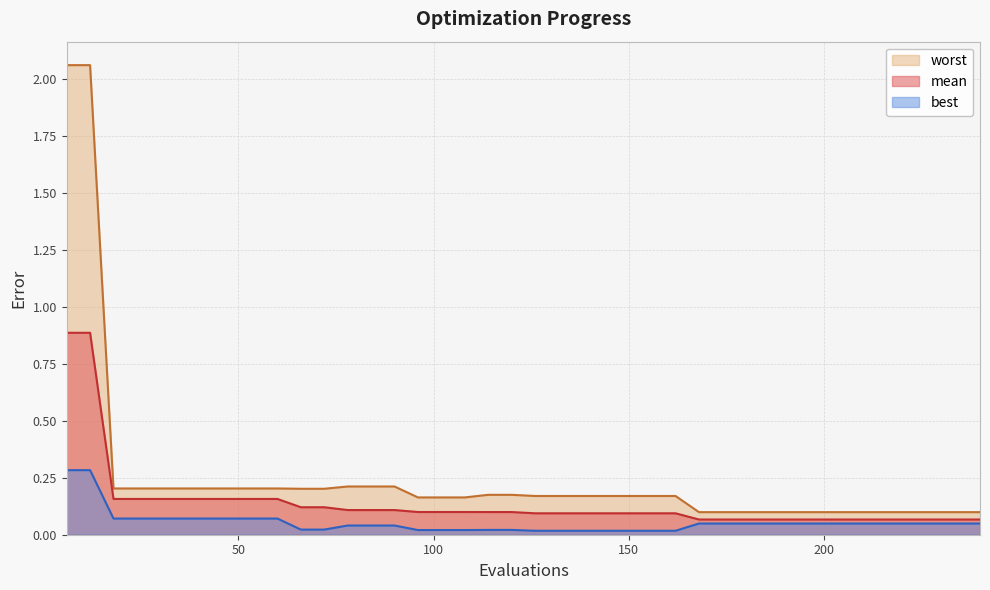

What is the maximum value for worst?

2.1